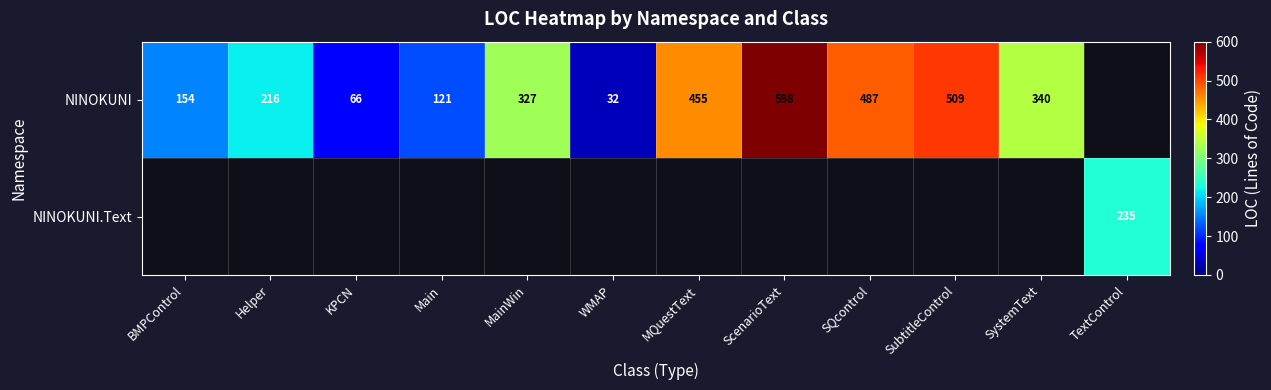

What is the difference between the NINOKUNI values at BMPControl and SQcontrol?

333